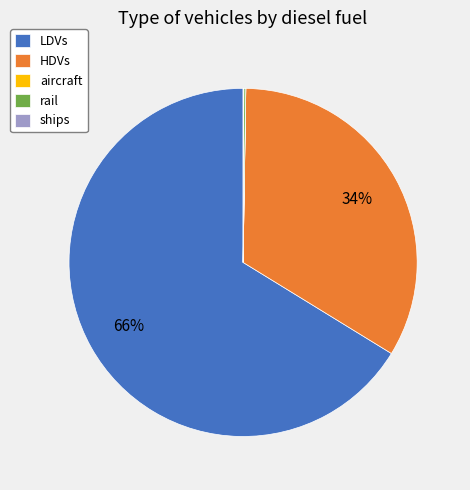

To the nearest percent, what is the average slice percentage?

20%